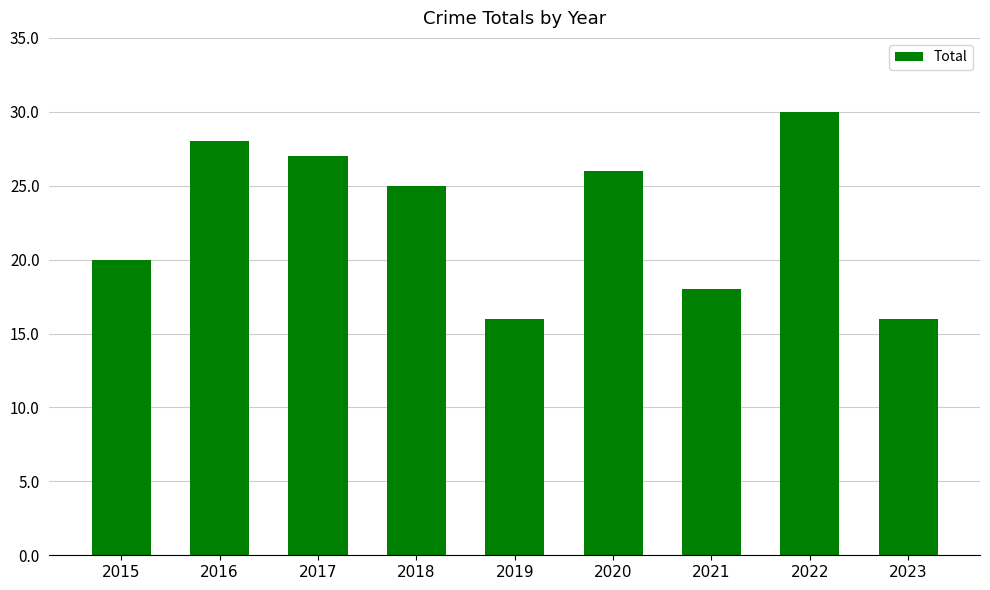

At which label is the value closest to 23?

2018